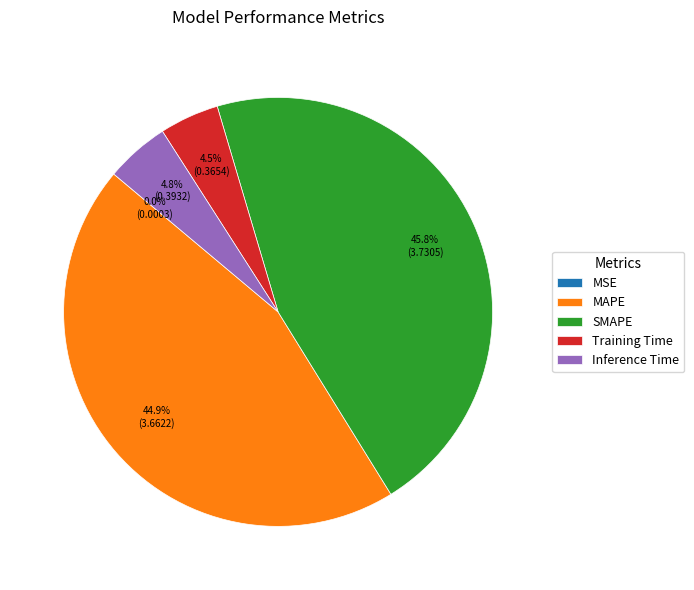

Approximately how many times larger is the value at SMAPE compared to MAPE?

1.0